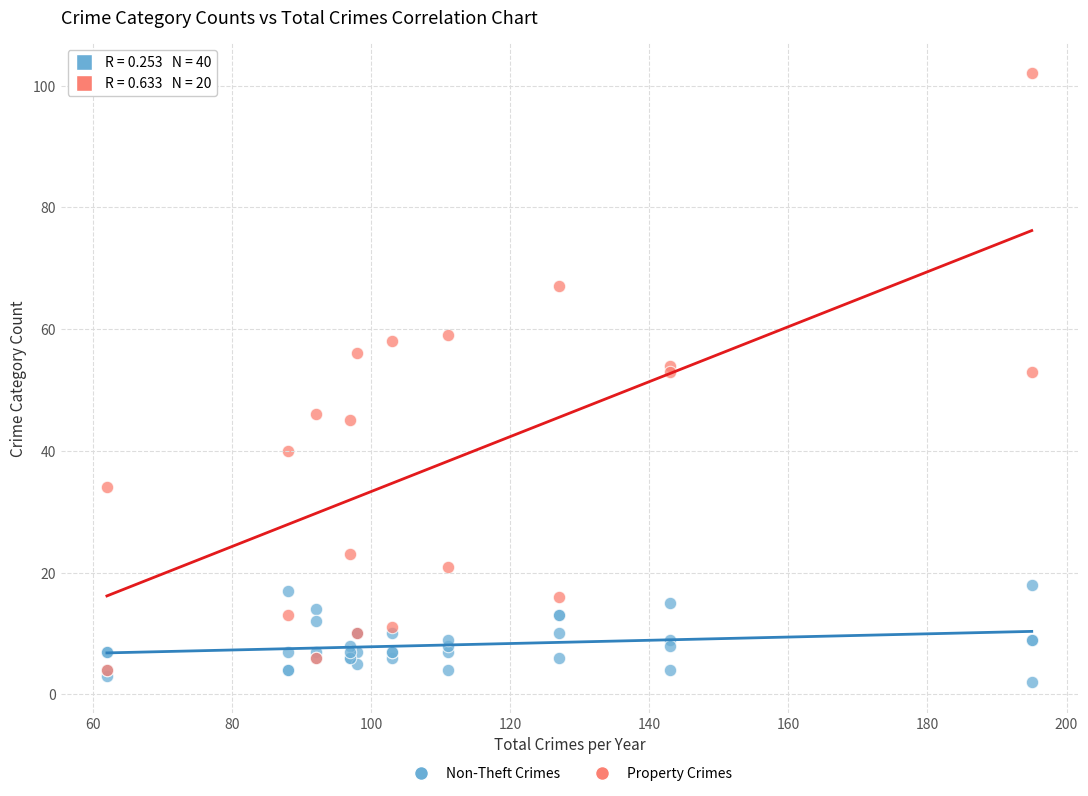

Which series has the widest spread of Y values?

Property Crimes